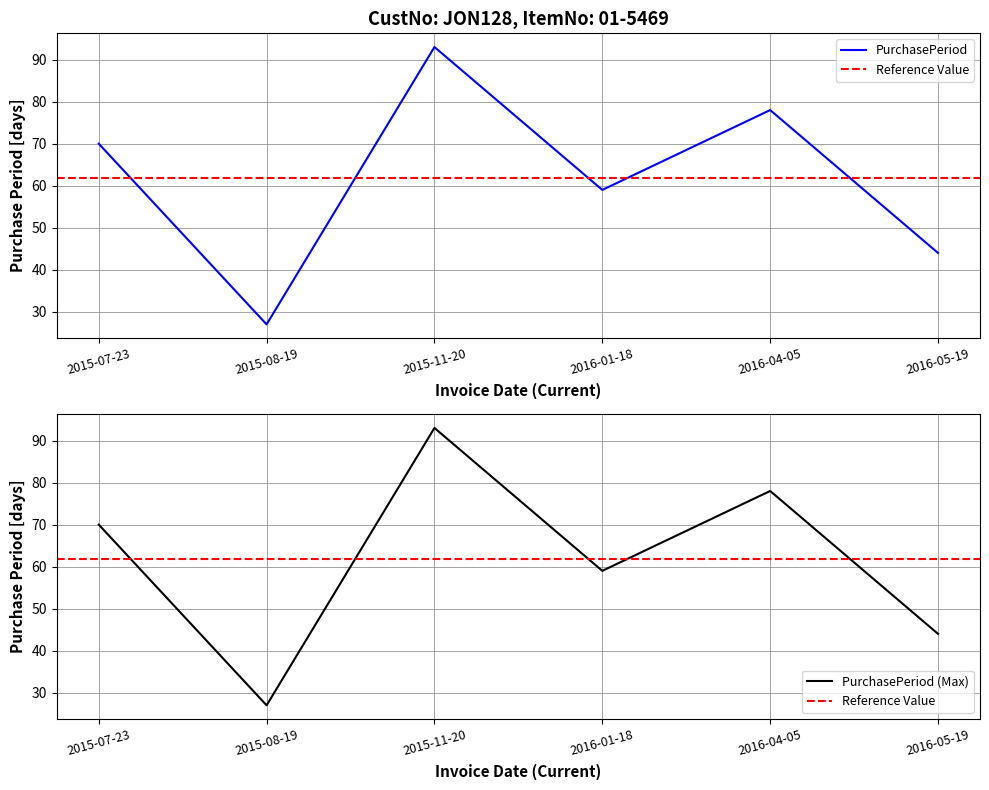

What position from the left is 2016-01-18?

4